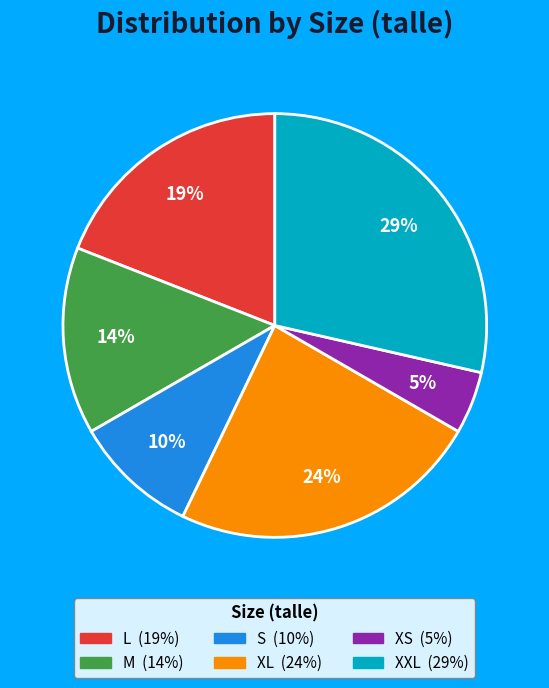

To the nearest percent, what is the average slice percentage?

17%